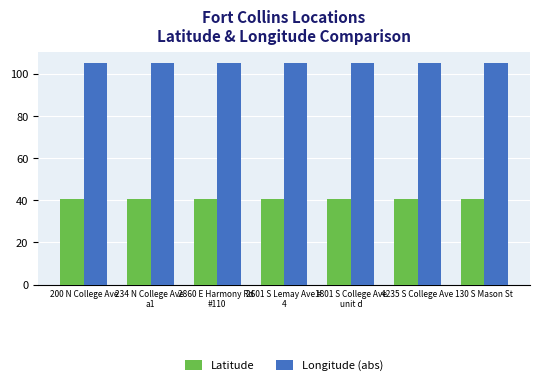

List the series in order of their overall mean, highest first.

Longitude (abs), Latitude